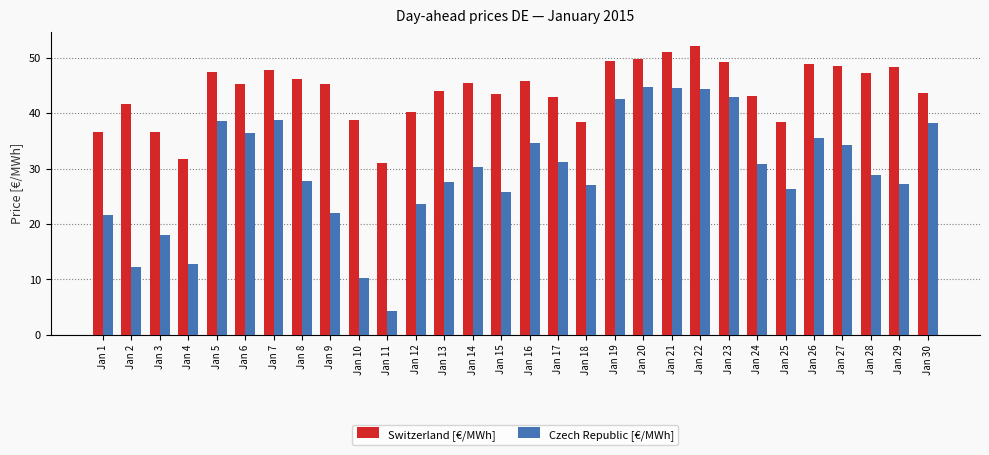

List the series in order of their peak value, highest first.

Switzerland [€/MWh], Czech Republic [€/MWh]